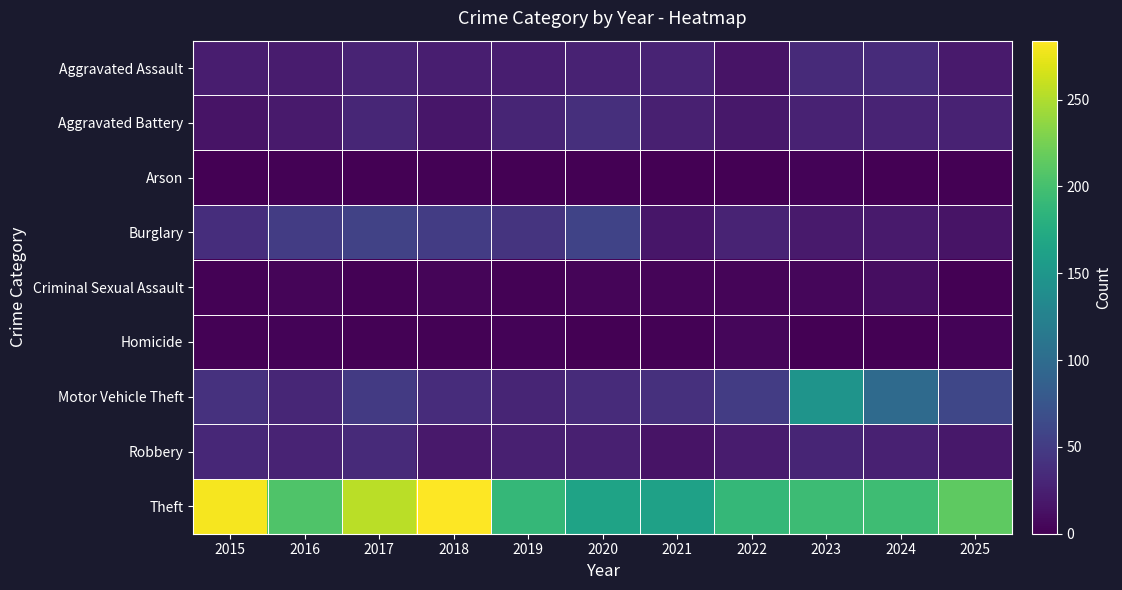

List the series in order of their peak value, lowest first.

Arson, Homicide, Criminal Sexual Assault, Robbery, Aggravated Assault, Aggravated Battery, Burglary, Motor Vehicle Theft, Theft